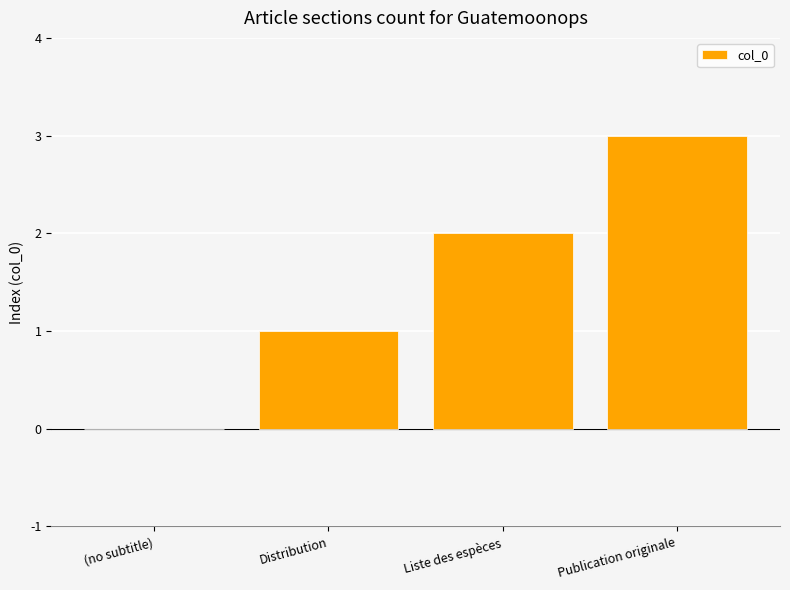

True or false: the data shows 4 at Publication originale.

False